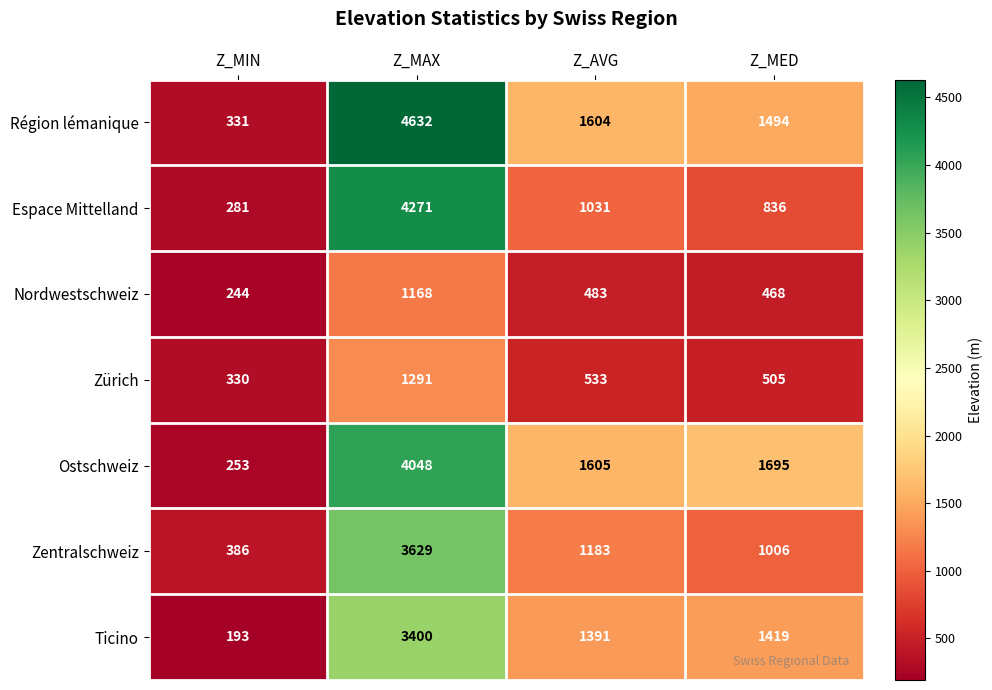

Which series has the largest range (max minus min)?

Région lémanique